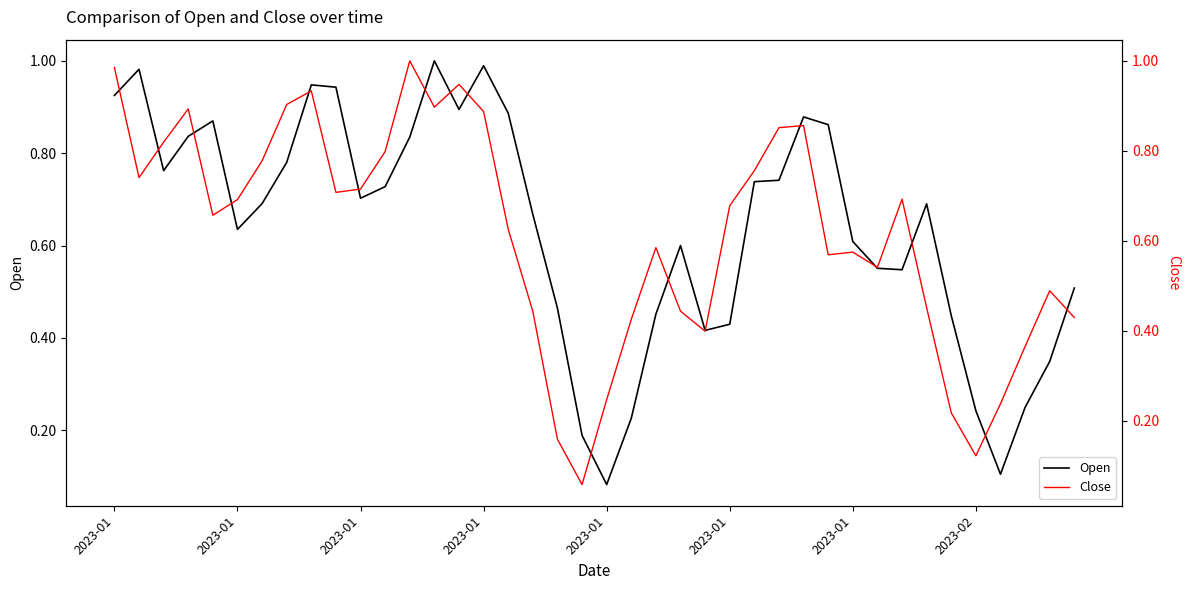

In Open, how many points are lower than both neighbors (excluding endpoints)?

8